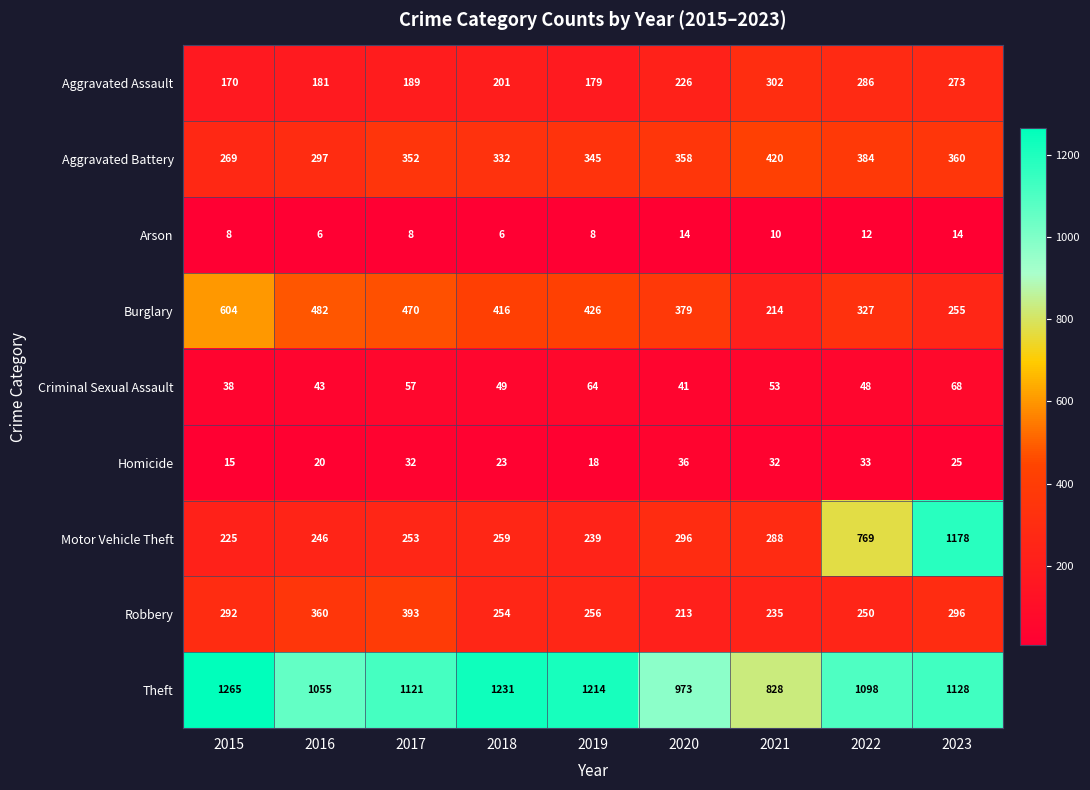

At which label is Arson closest to 10?

2021